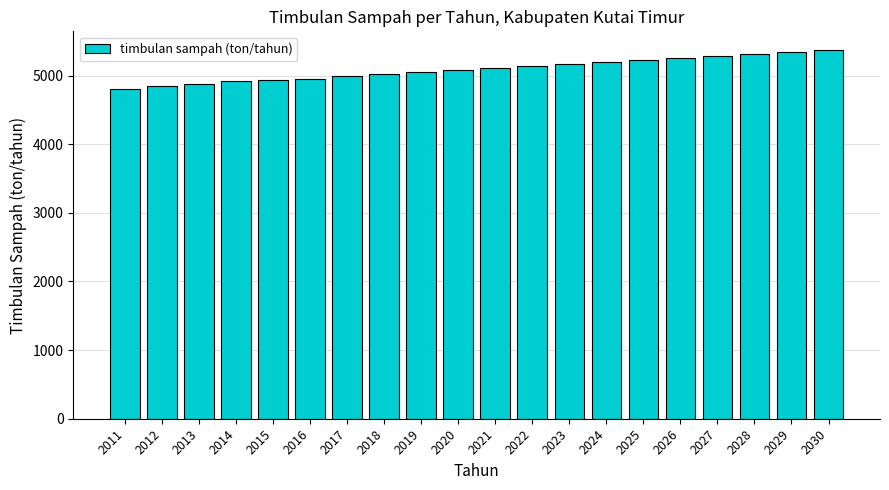

What is the difference between the maximum and minimum values?

565.5